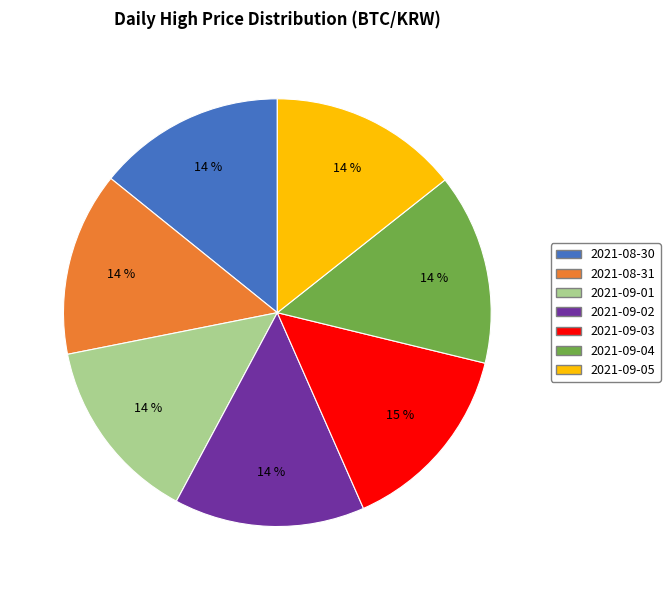

How many slices are in this pie chart?

7